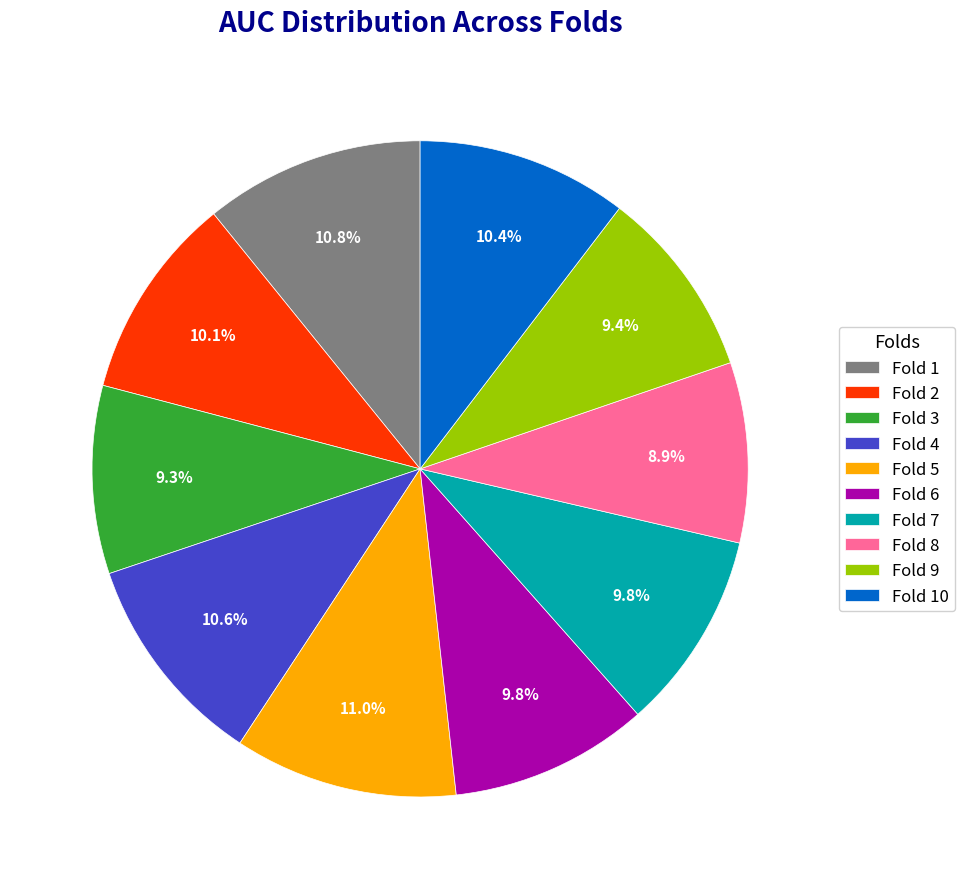

Between Fold 3 and Fold 6, which is larger?

Fold 6